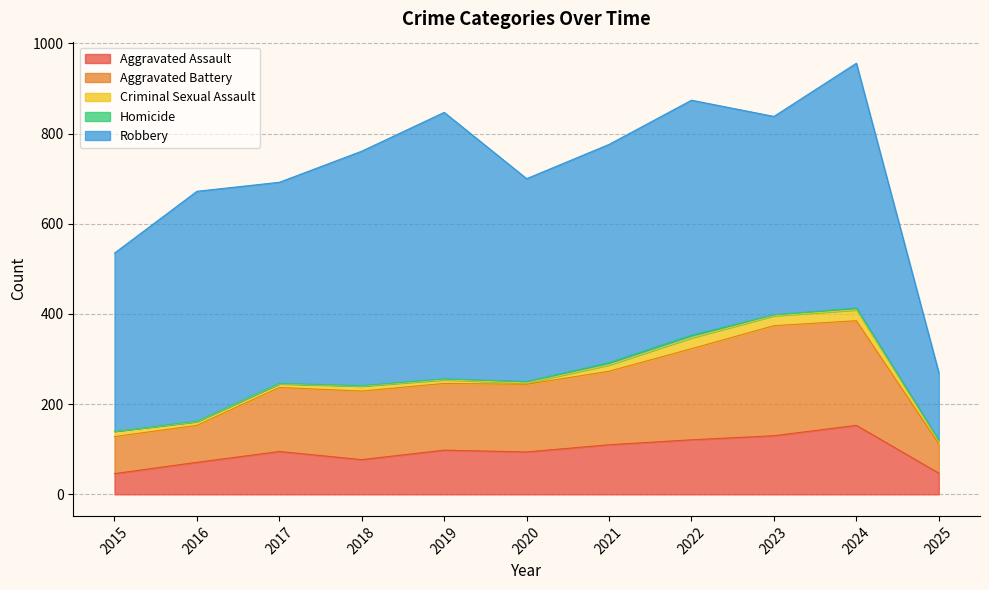

Which has a higher value, 2021 or 2015?

2021